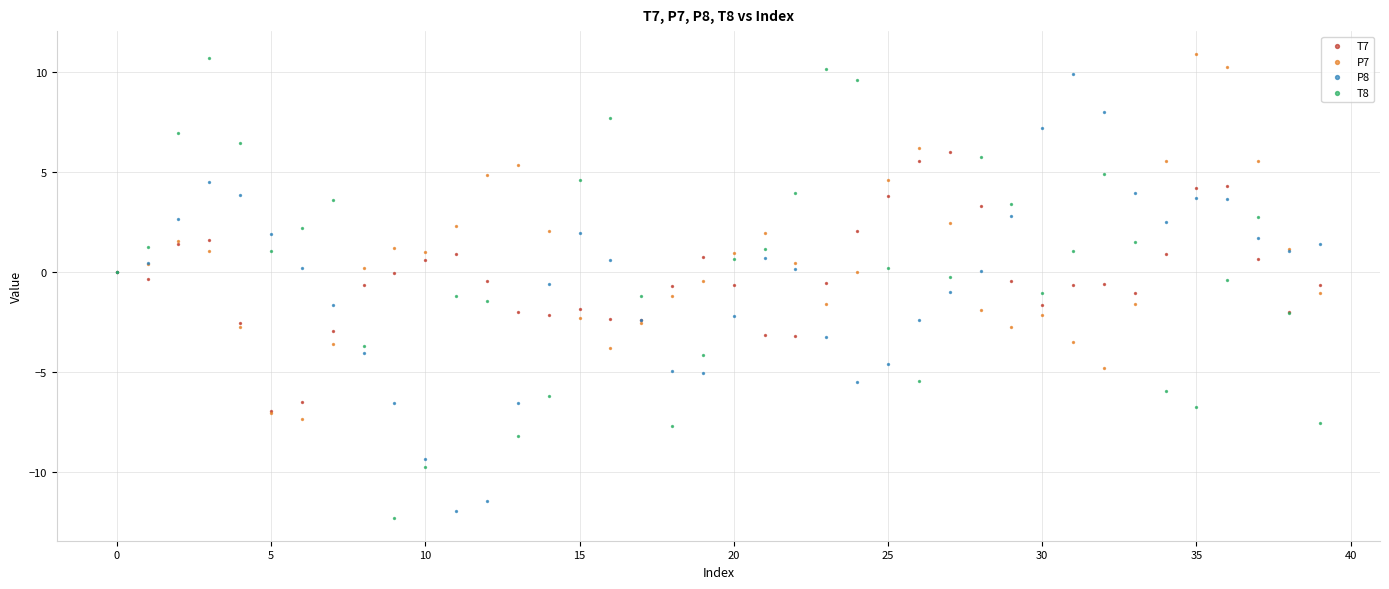

What are all the series names shown in the legend?

T7, P7, P8, T8